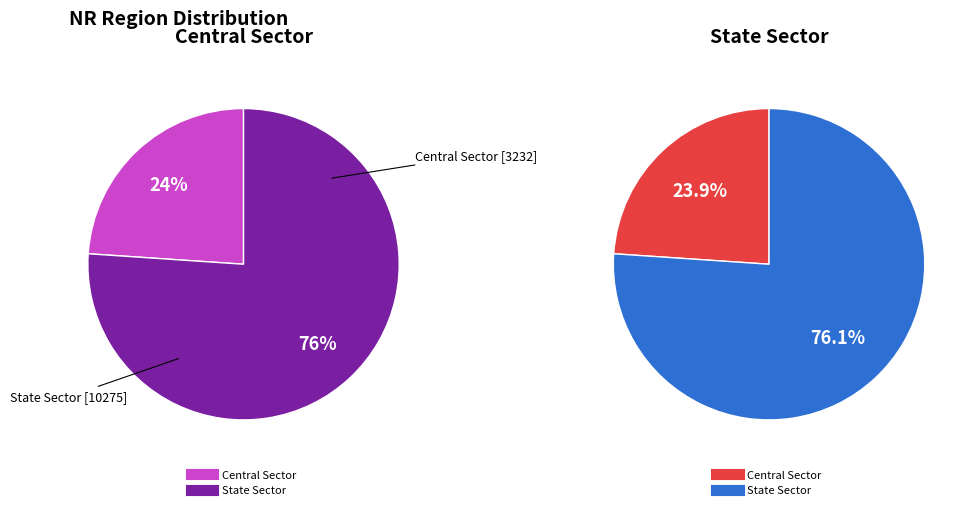

Count the number of slices in the pie.

2